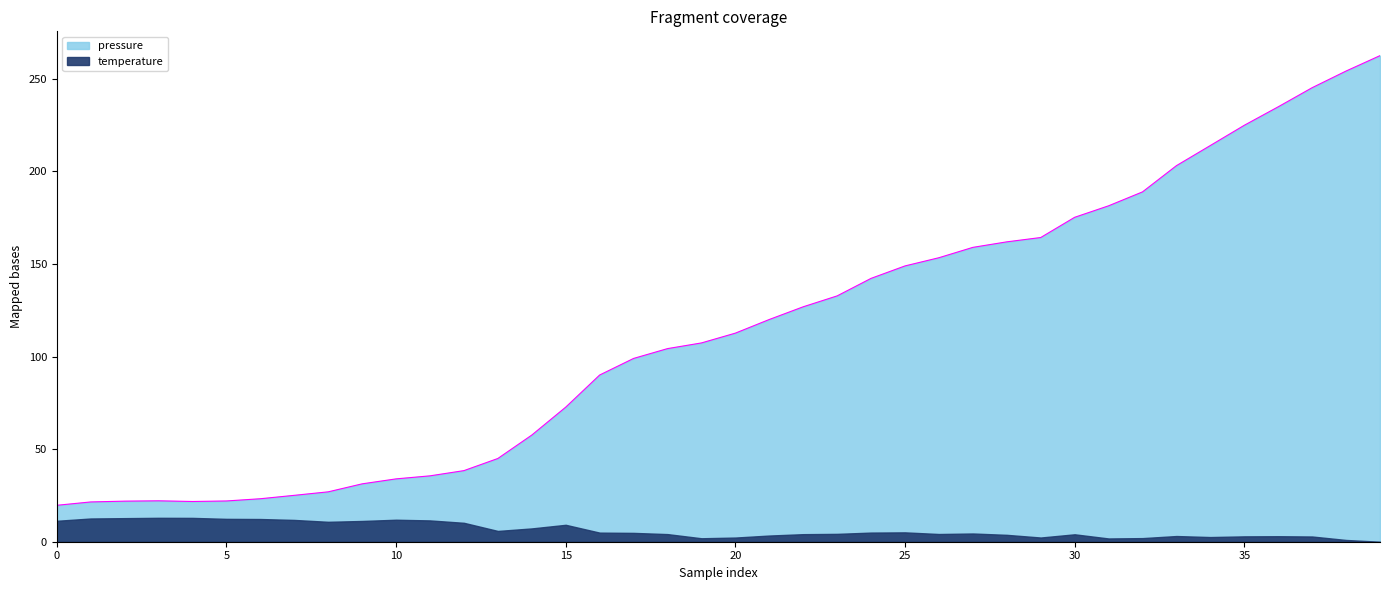

Which label corresponds to the largest value in the chart?

39